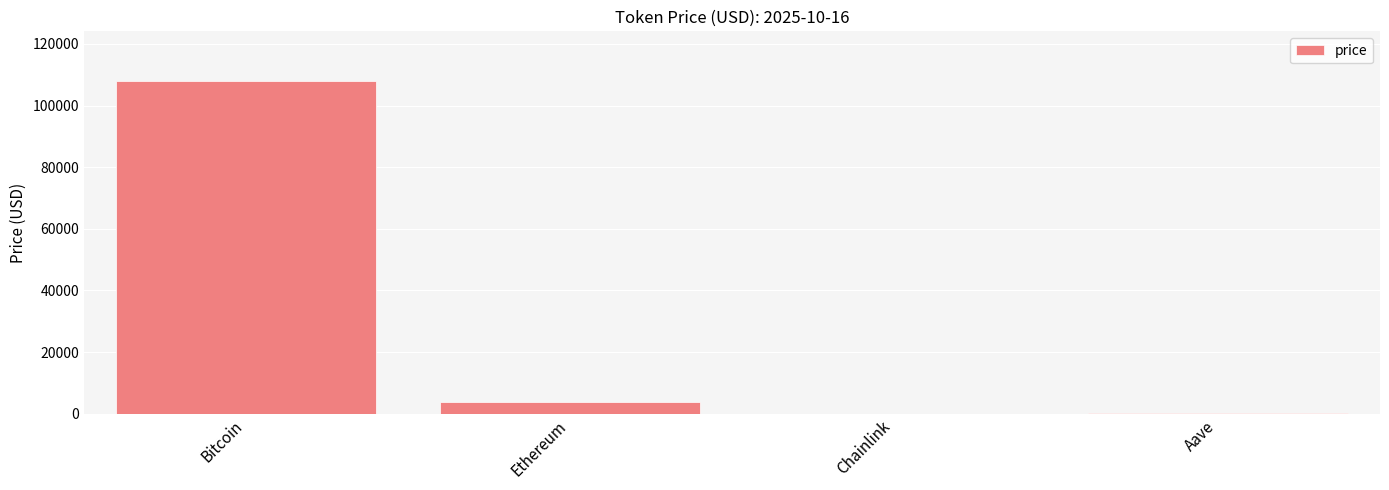

Which has a higher value, Chainlink or Ethereum?

Ethereum